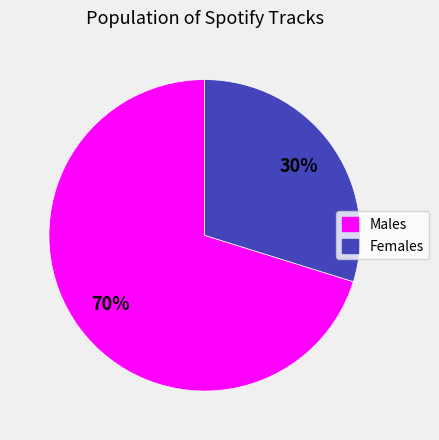

To the nearest percent, what is the difference between the largest and smallest slice percentages?

40%